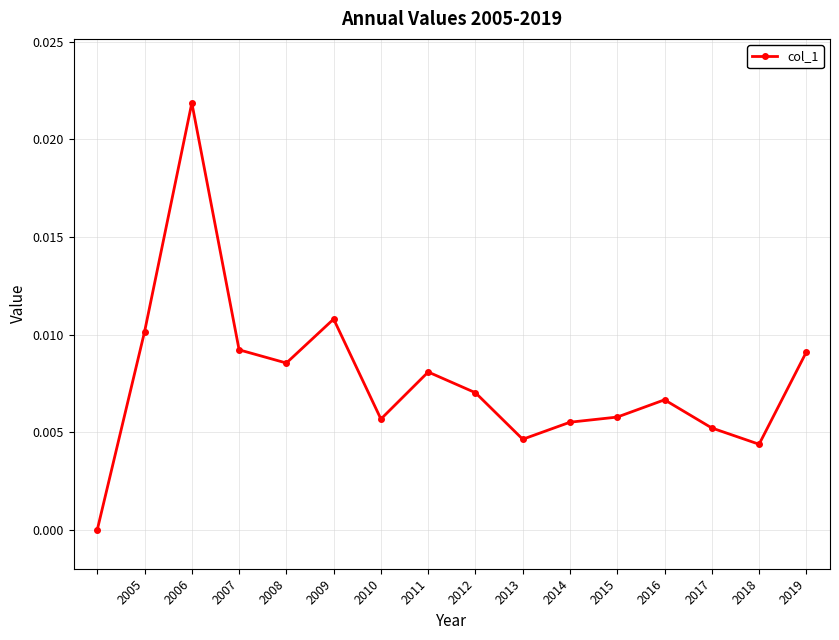

True or false: there are more than 0 points higher than both neighbors.

True